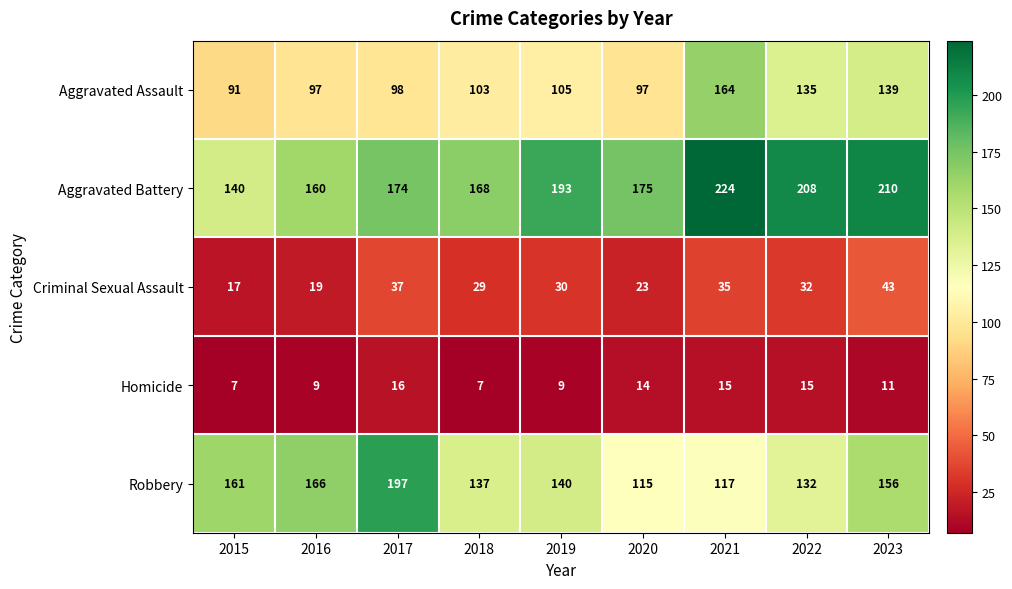

Which series changed the most between 2015 and 2021?

Aggravated Battery